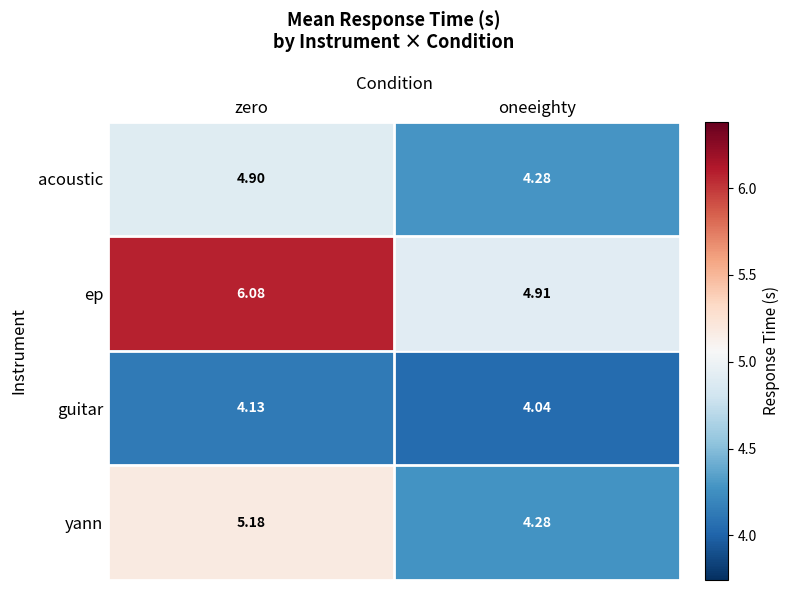

List the series in order of their peak value, lowest first.

guitar, acoustic, yann, ep